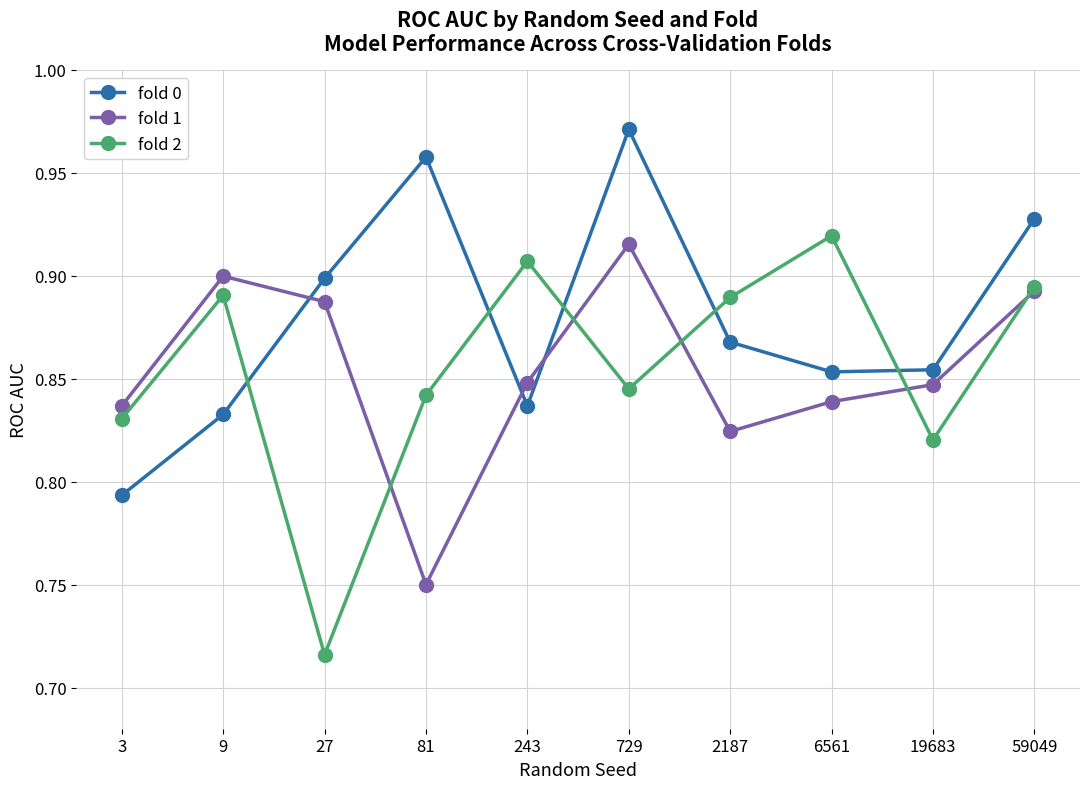

At which category is the sum across all series the highest?

729